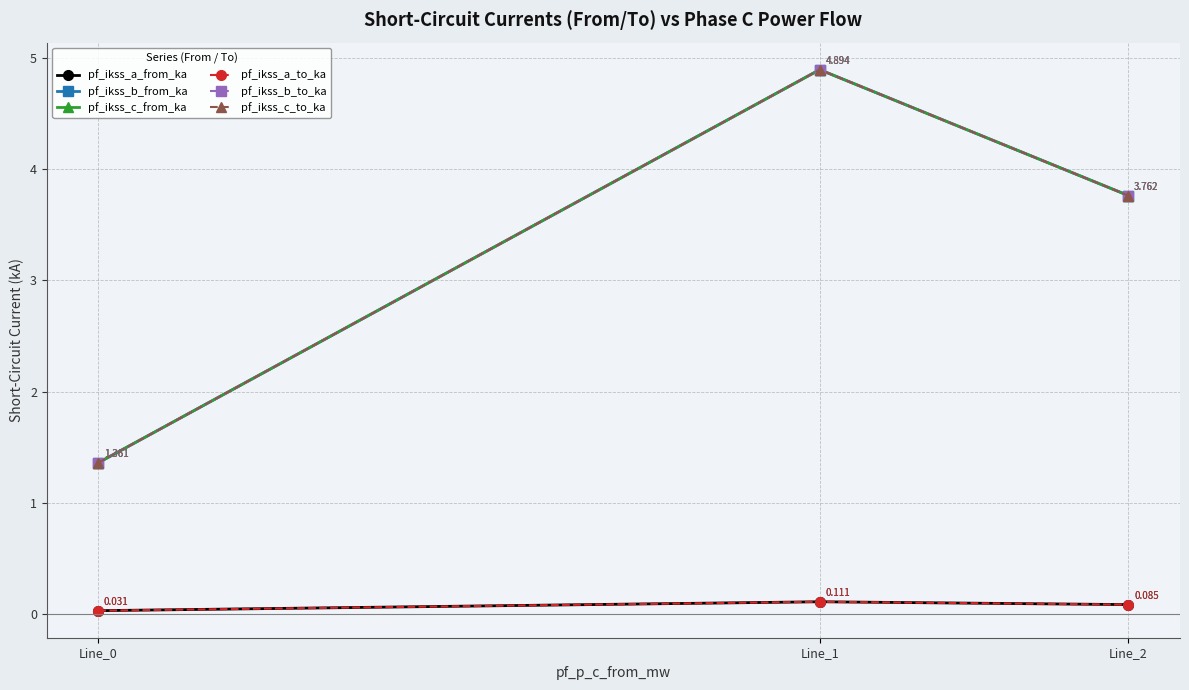

Which series has the largest range (max minus min)?

pf_ikss_b_to_ka